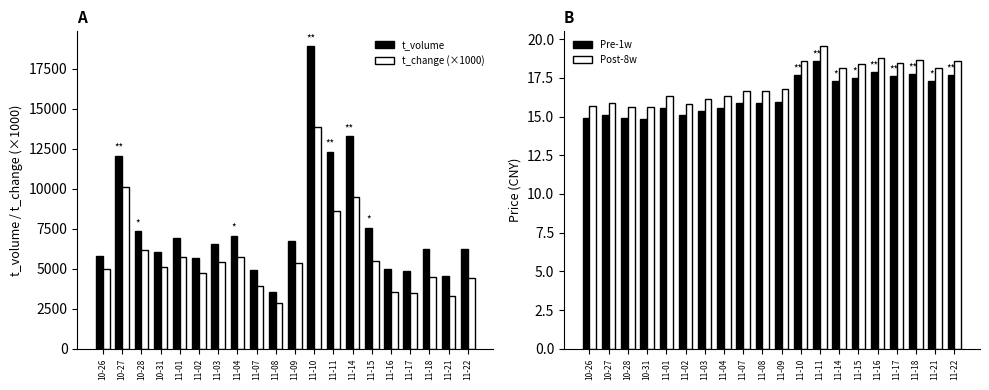

True or false: Pre-1w (price) has a value of 25.8 at 11-22.

False